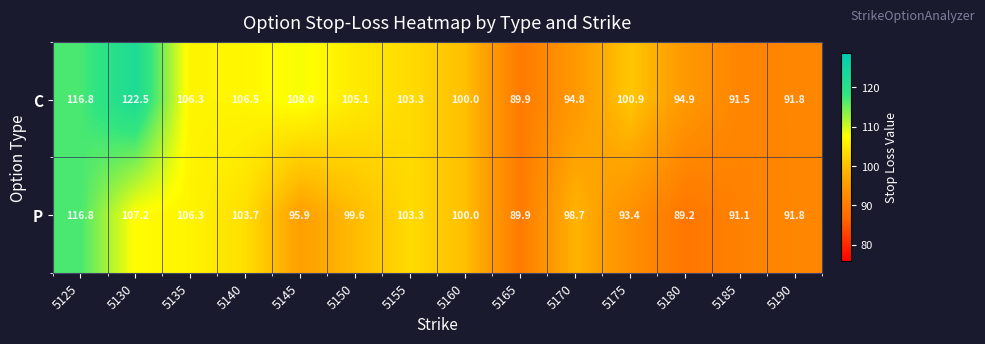

Which series has the largest total across all categories?

C